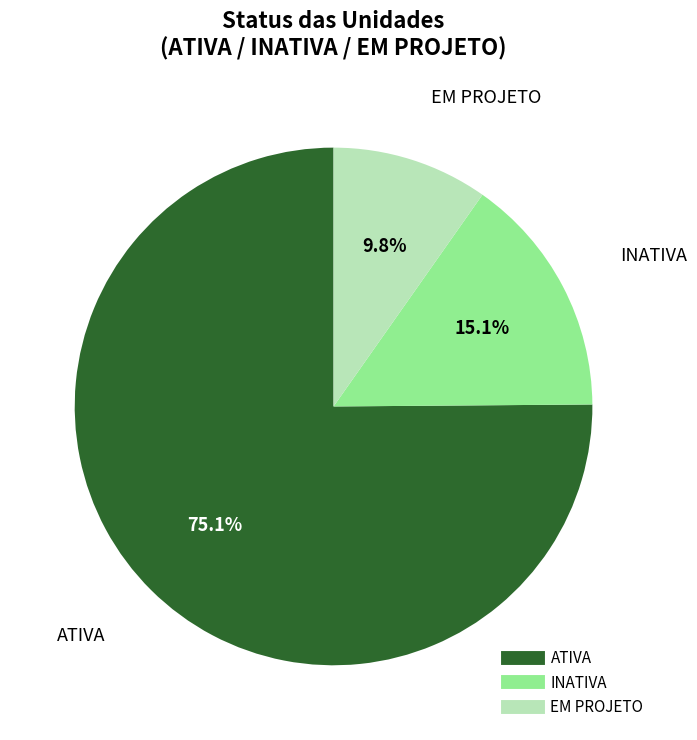

What is the ratio of the value at ATIVA to the value at EM PROJETO?

7.7